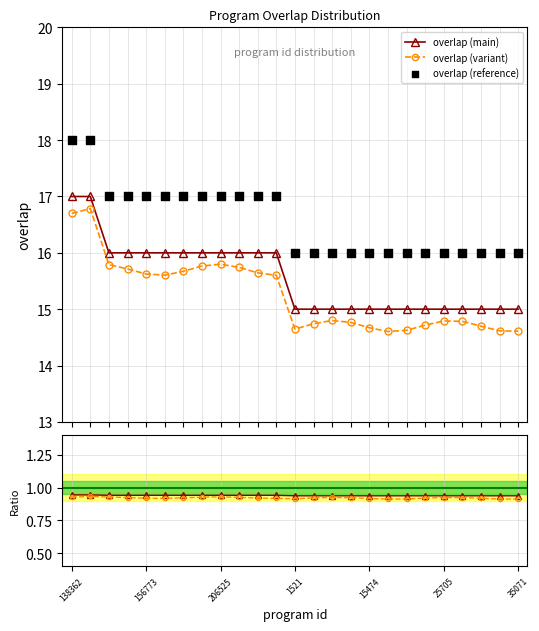

What is the highest value of the overlap (main) series?

17.0